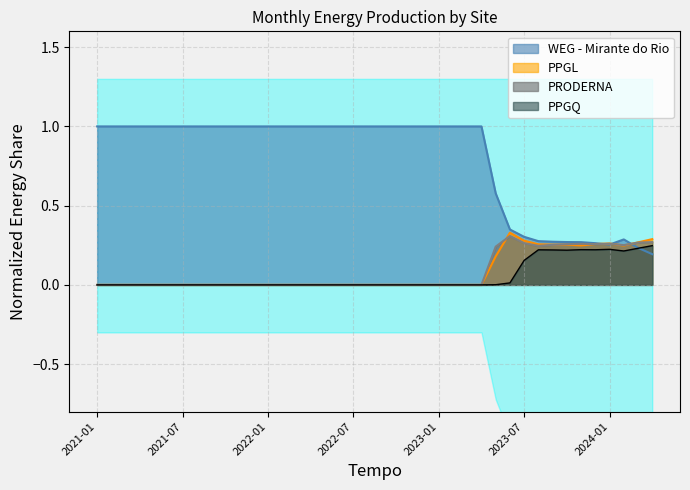

The value of PPGL at 2022-01 is 0.2. True or false?

False